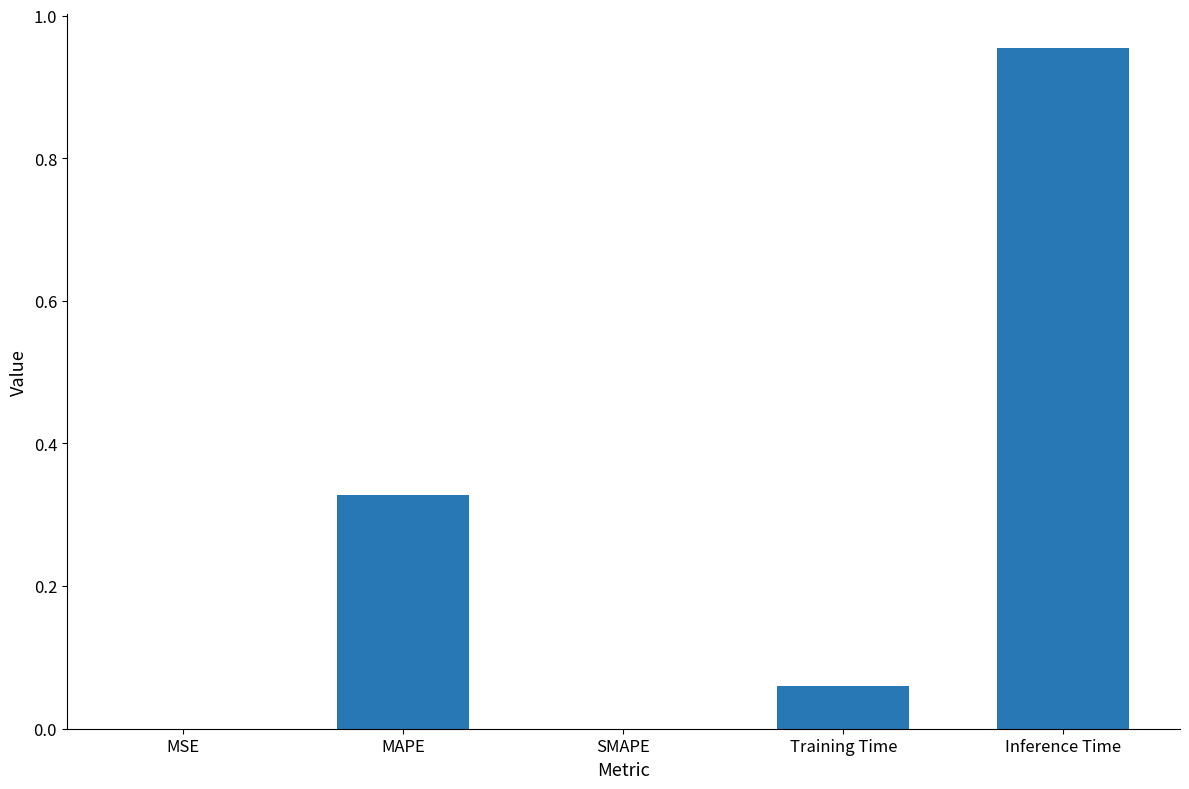

What is the difference between the values at MAPE and Inference Time?

0.6